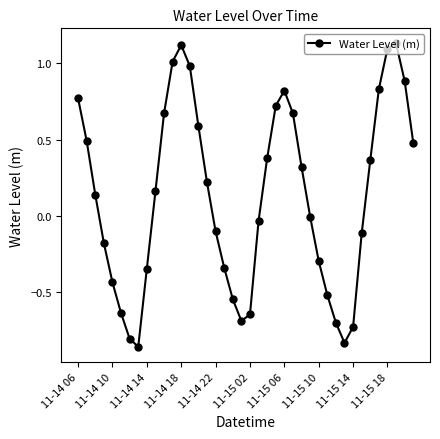

What is the difference between the maximum and minimum values?

2.0